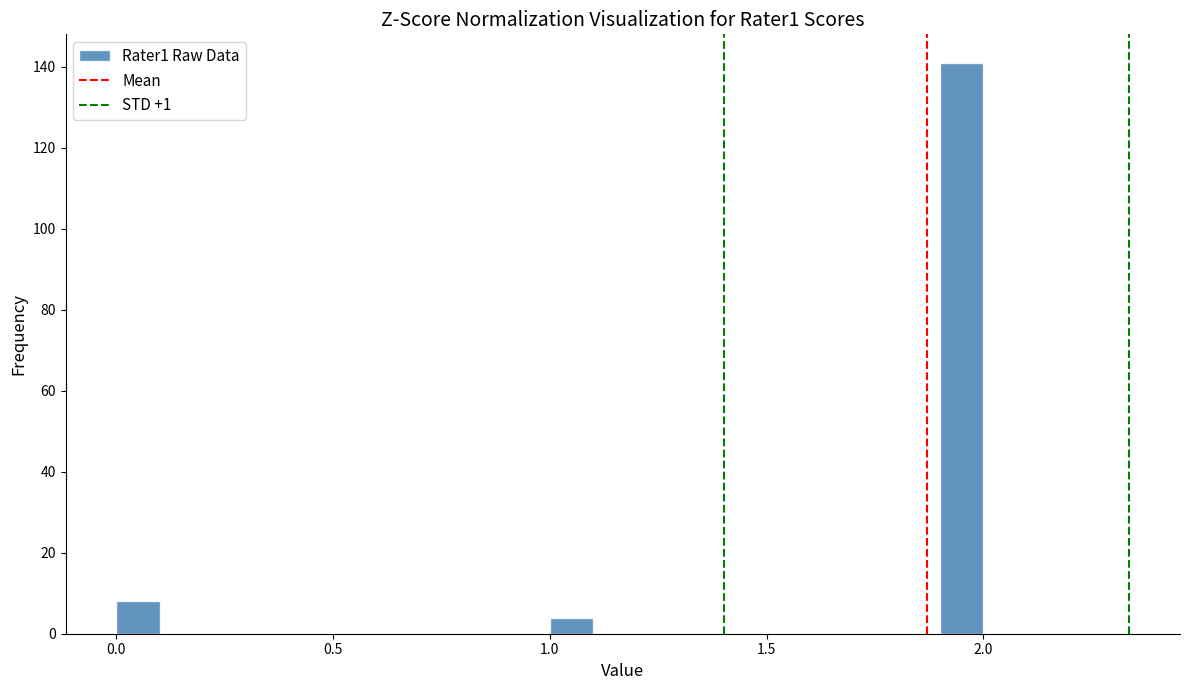

Read against the x-axis, roughly where is the centre of the tallest bar?

1.95